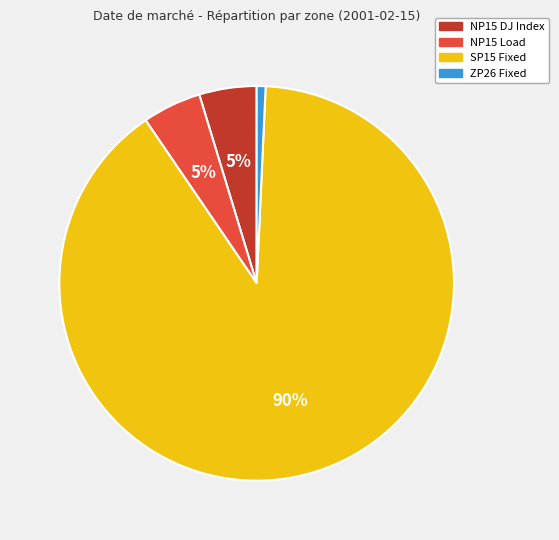

To the nearest percent, what is the average slice percentage?

25%